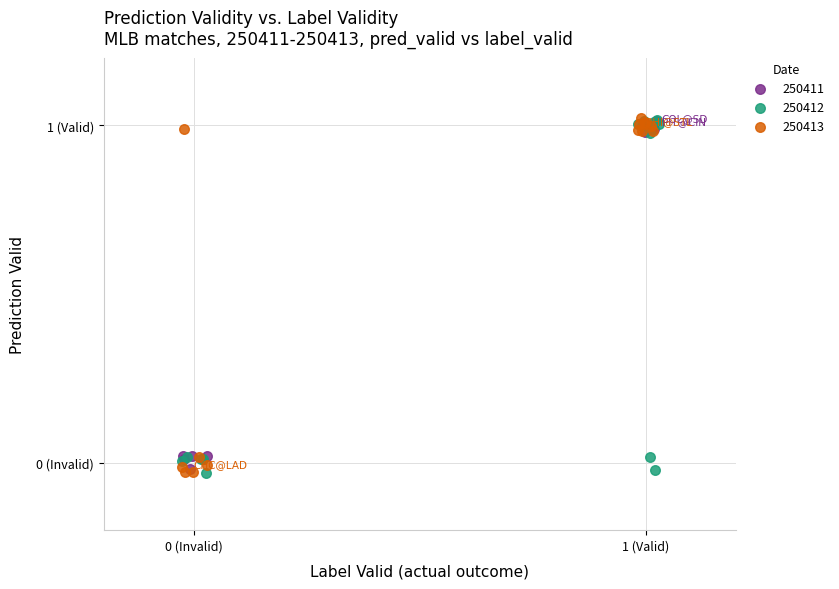

What are all the series names shown in the legend?

250411, 250412, 250413